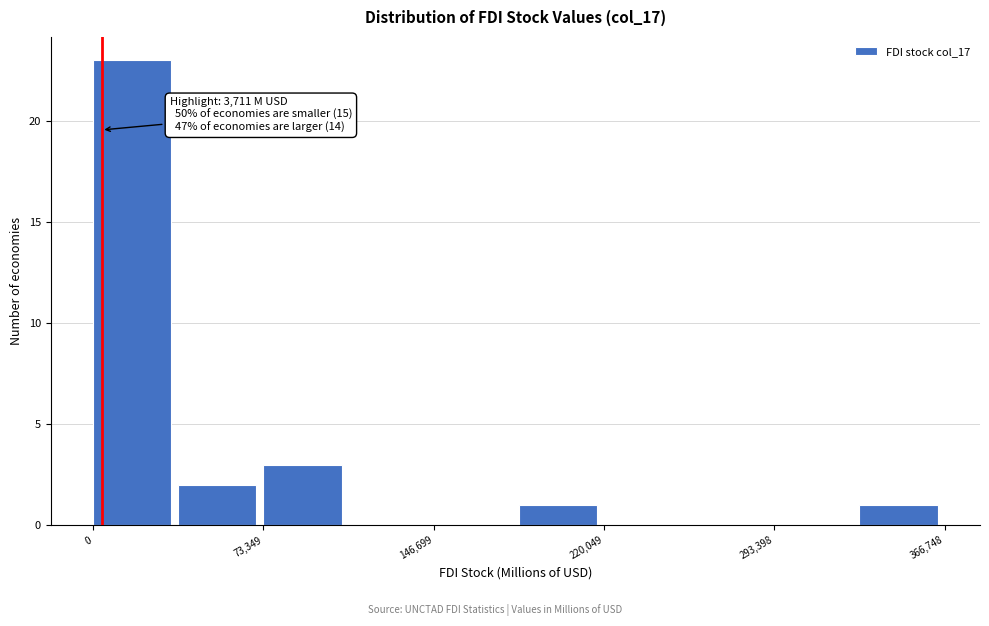

Read against the x-axis, roughly where is the centre of the tallest bar?

20000